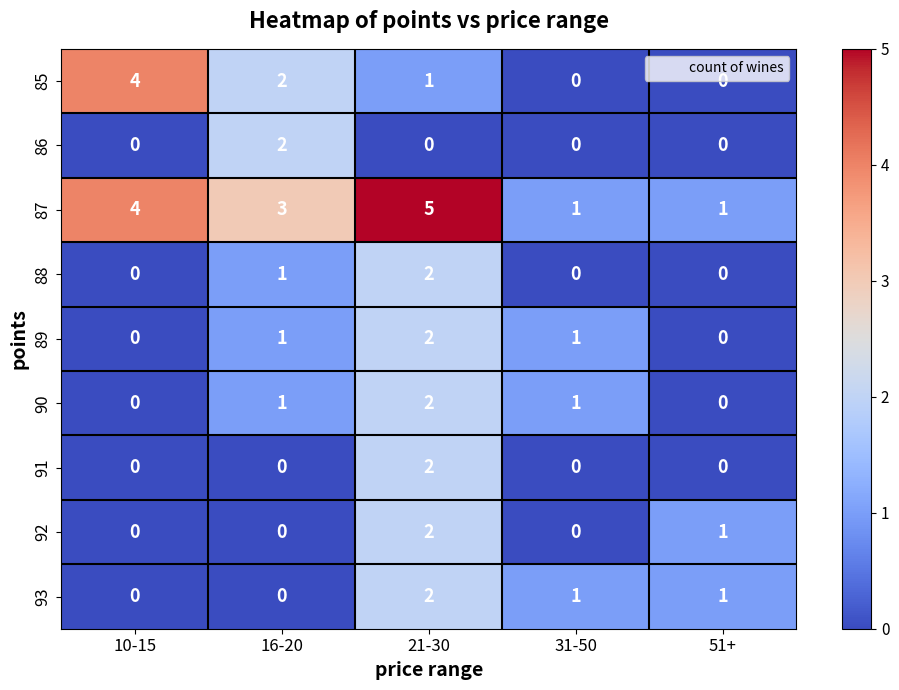

What is the difference between the highest and lowest values at 31-50?

1